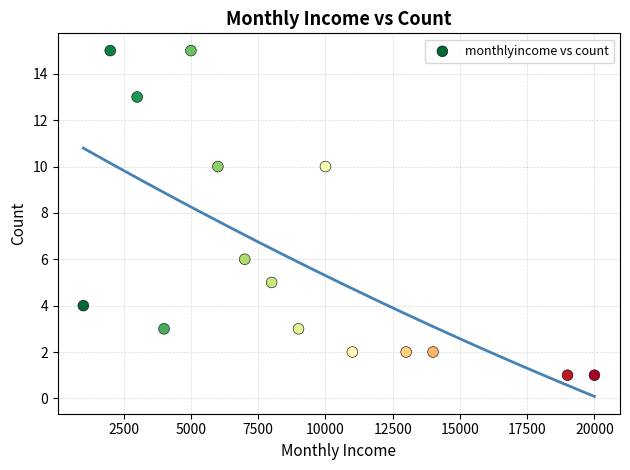

What is the range of Y values (max minus min)?

14